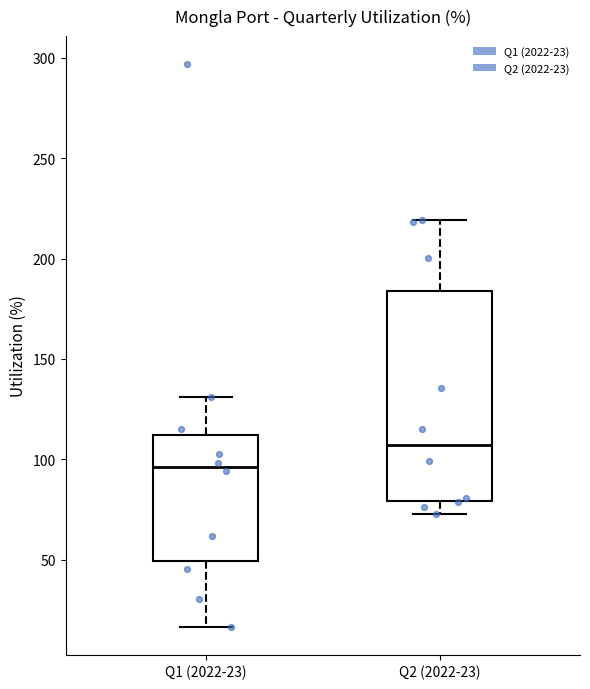

Reading left to right, read every box against the y-axis: the position of its median line, the range the box covers, and the ends of its whiskers. The values are not printed on the chart, so give them approximately, as read against the axis.

Q1 (2022-23): median 95, box 50 to 110, whiskers 15 to 130
Q2 (2022-23): median 105, box 80 to 185, whiskers 75 to 220